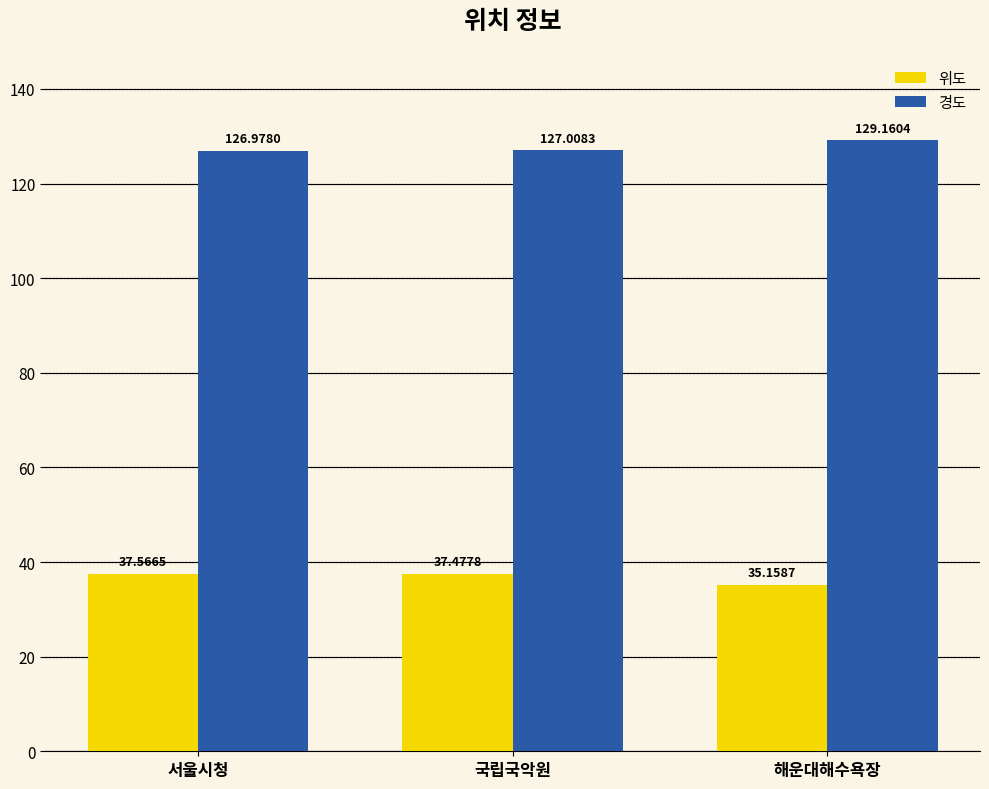

True or false: 경도 has a value of 129.2 at 해운대해수욕장.

True